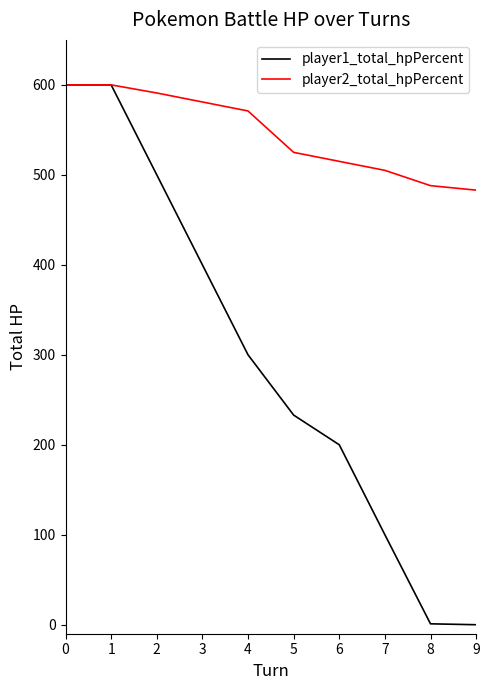

Which series has the largest total across all categories?

player2_total_hpPercent